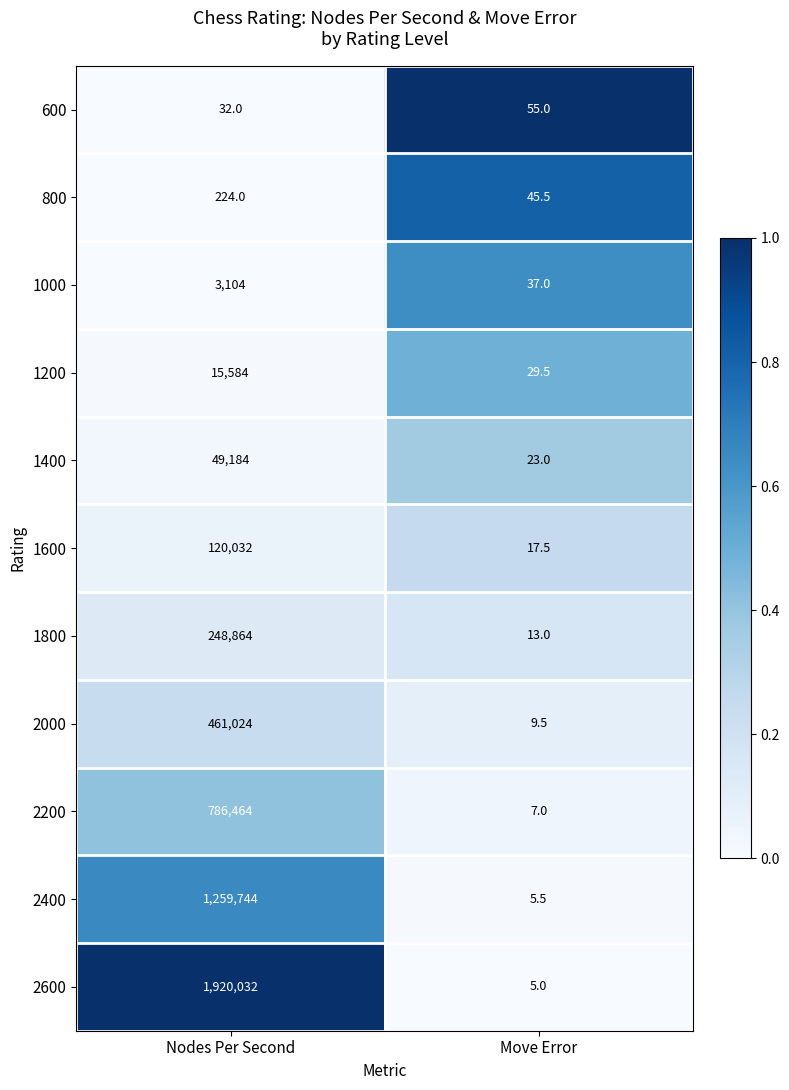

Which series has the largest range (max minus min)?

2600